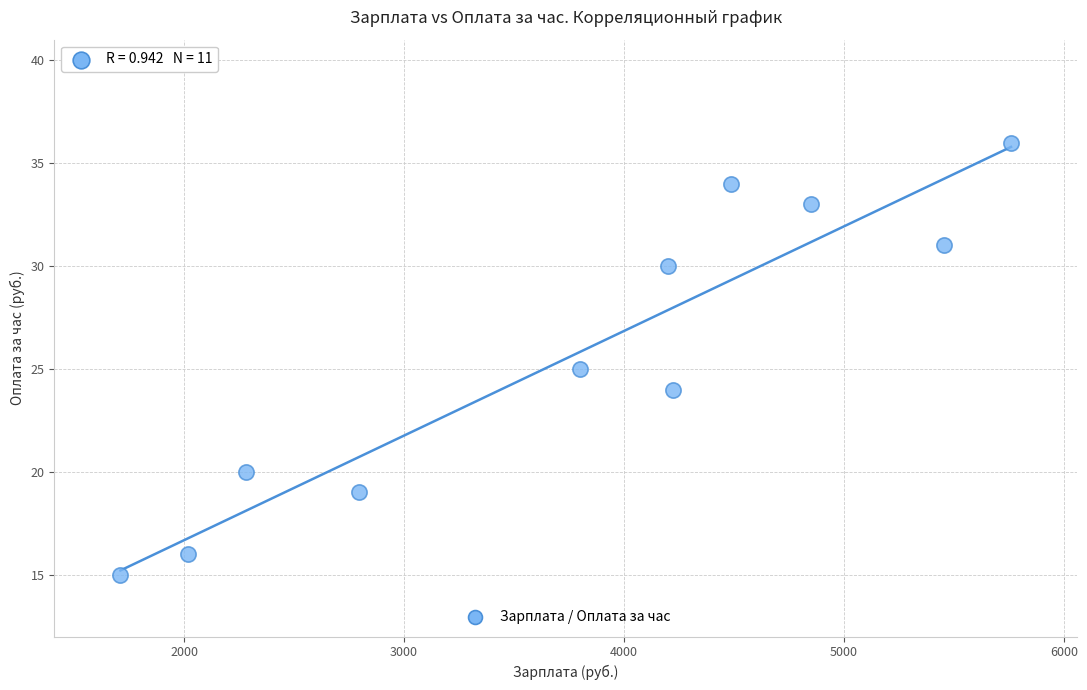

What is the range of Y values (max minus min)?

21